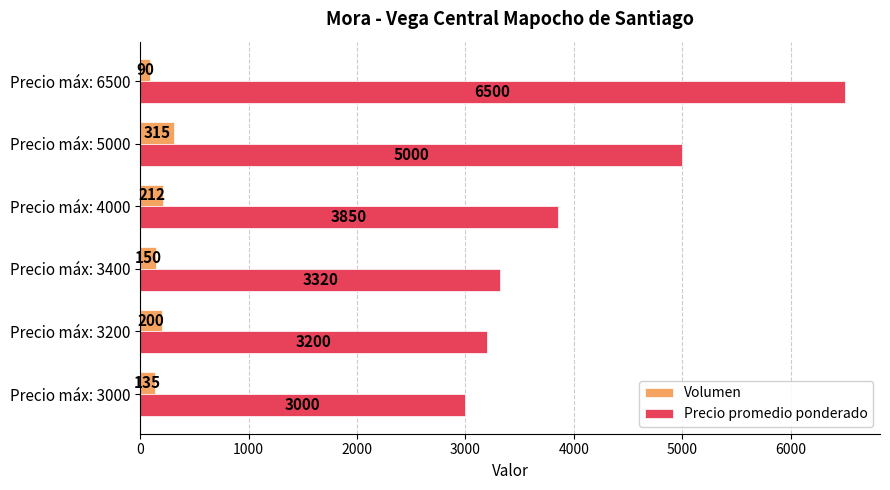

What is the sum of all Precio promedio ponderado values?

24870